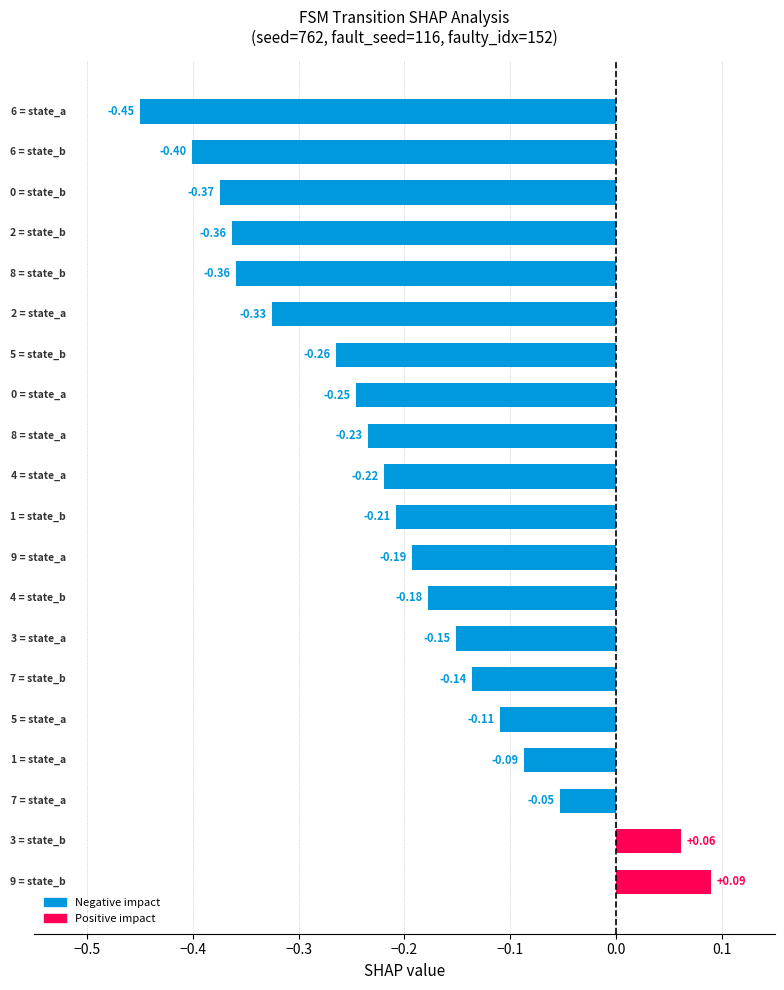

What is the difference between the maximum and minimum values?

0.5